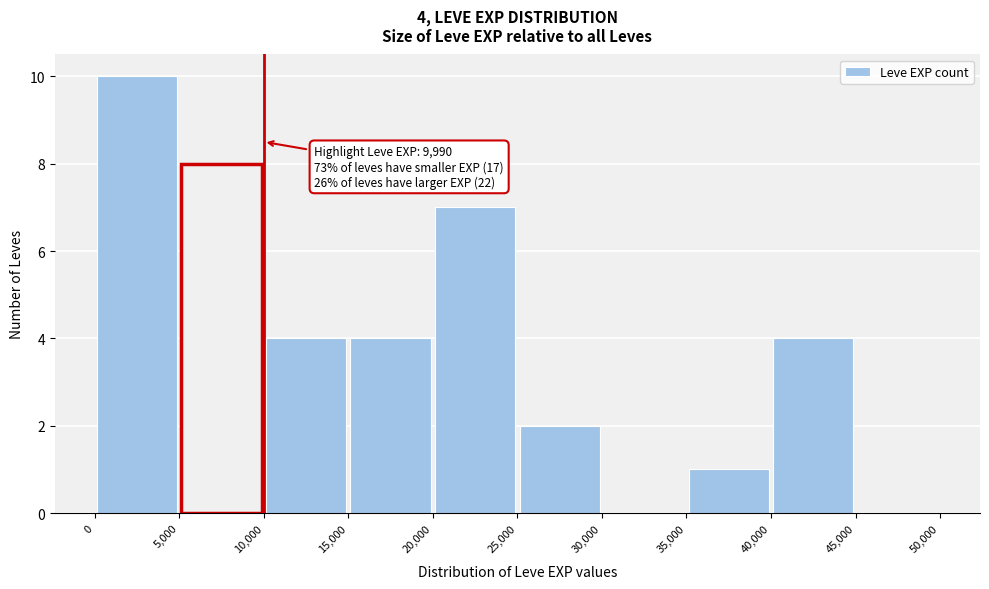

Which range on the x-axis has the tallest bar?

0 to 5,000